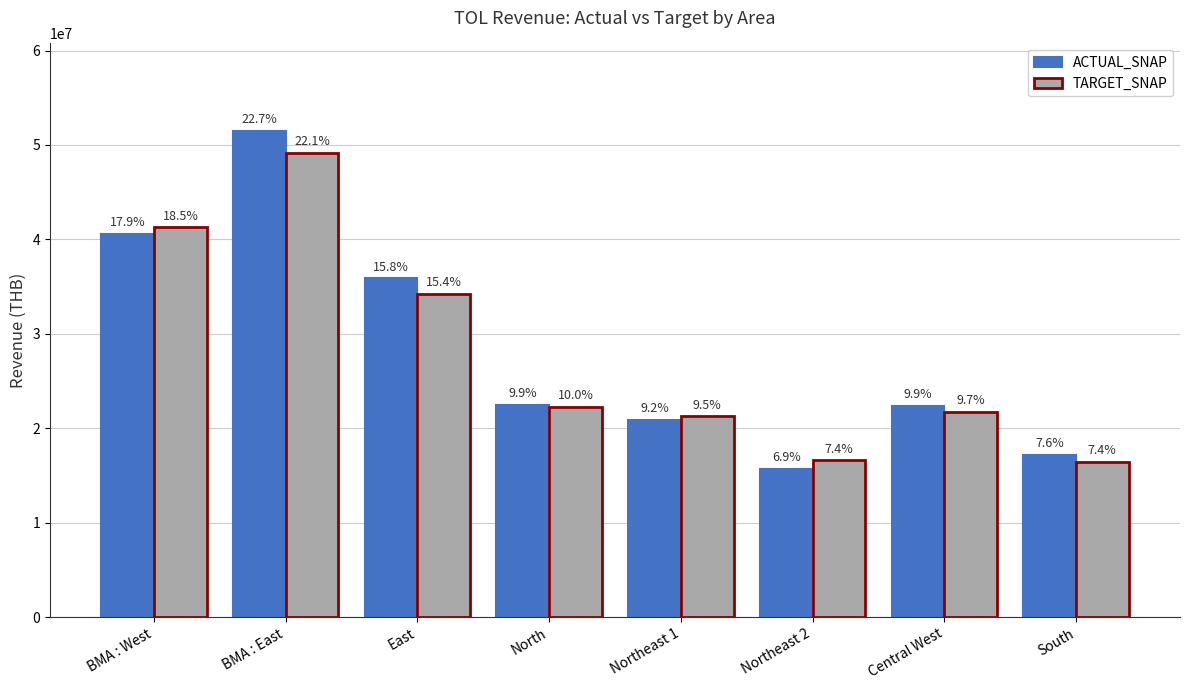

What is the label of the 1st bar from the left?

BMA : West